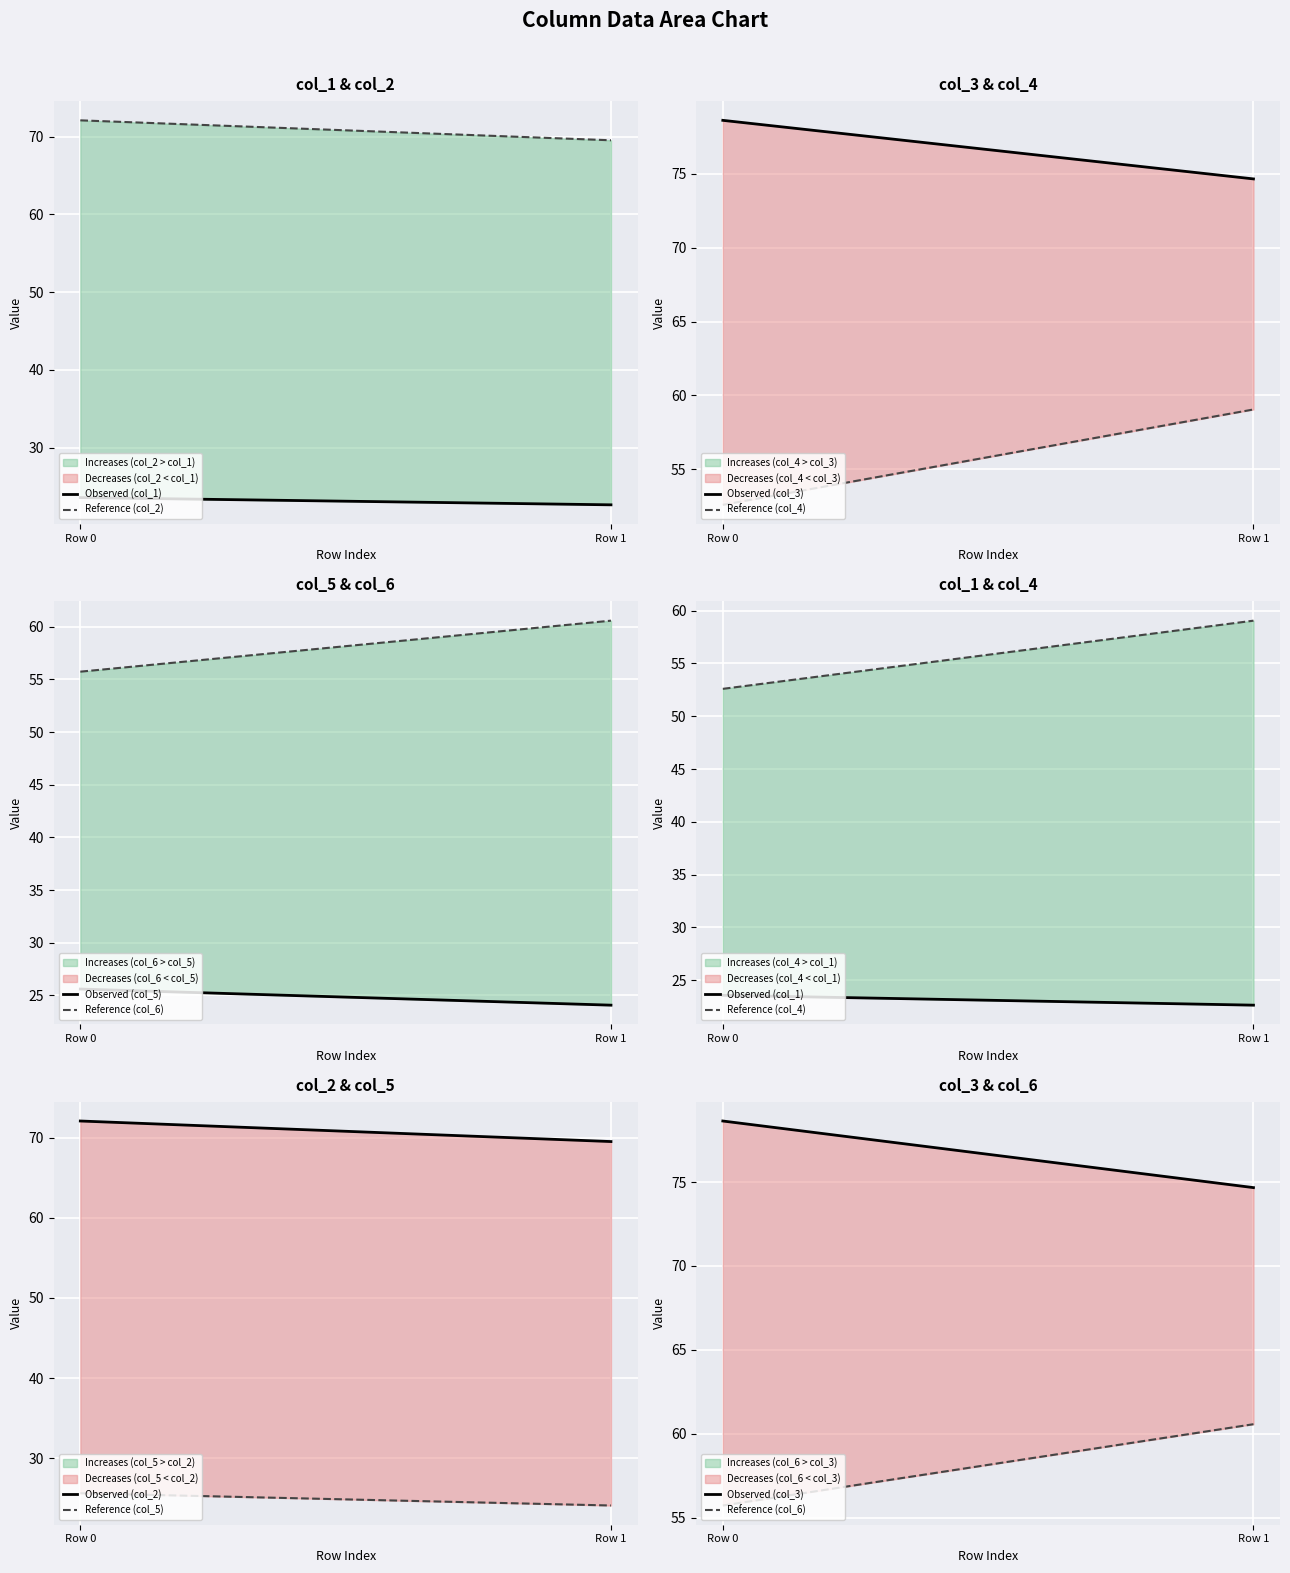

What is the difference between the highest and lowest values at 1?

52.0